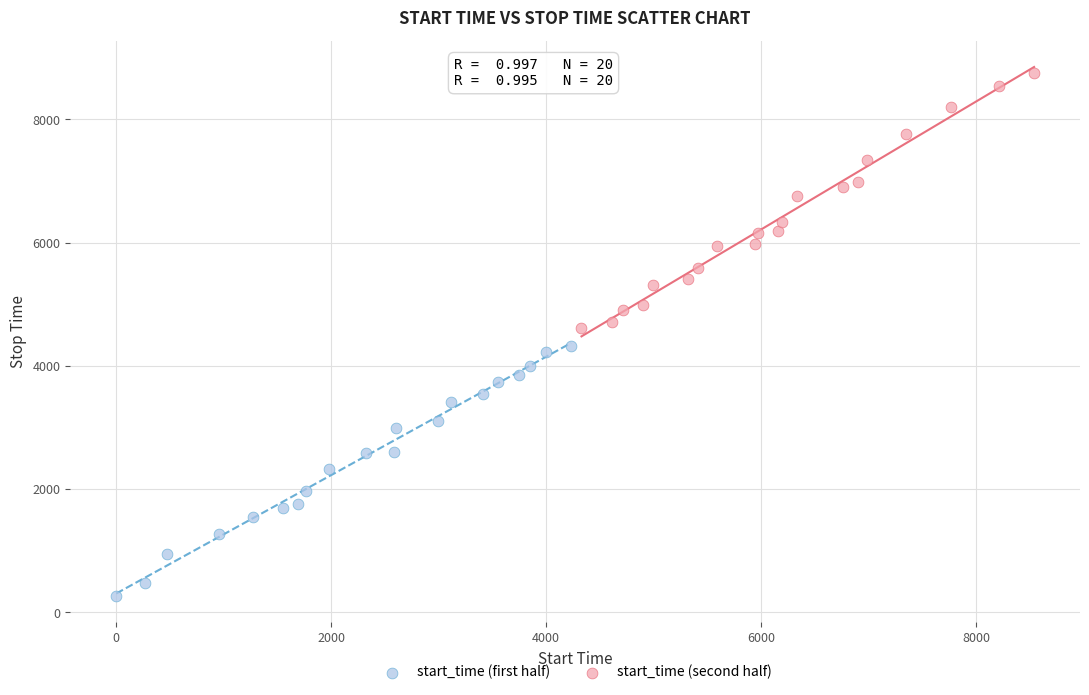

Which series contains the lowest Y value?

start_time (first half)